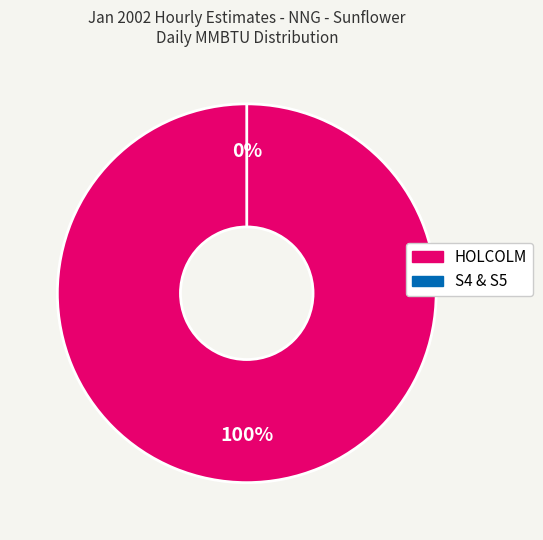

Which slice represents more than half of the pie?

HOLCOLM